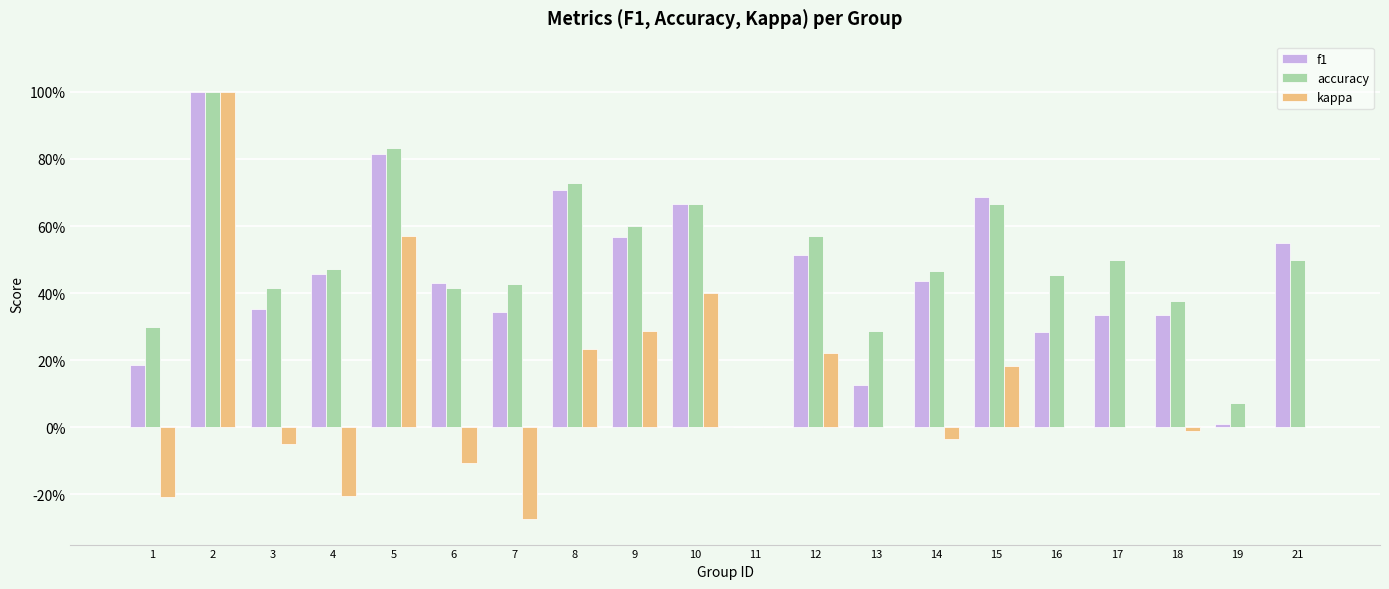

What are all the series names shown in the legend?

f1, accuracy, kappa